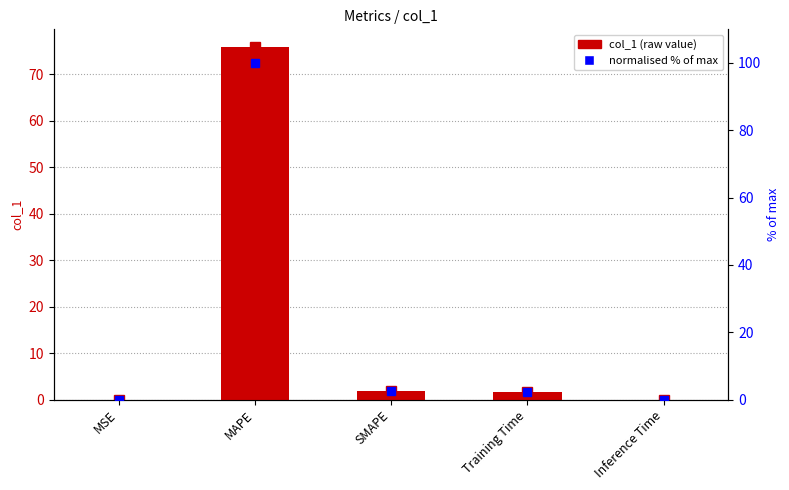

What is the difference between the normalised % of max values at MSE and Training Time?

2.3